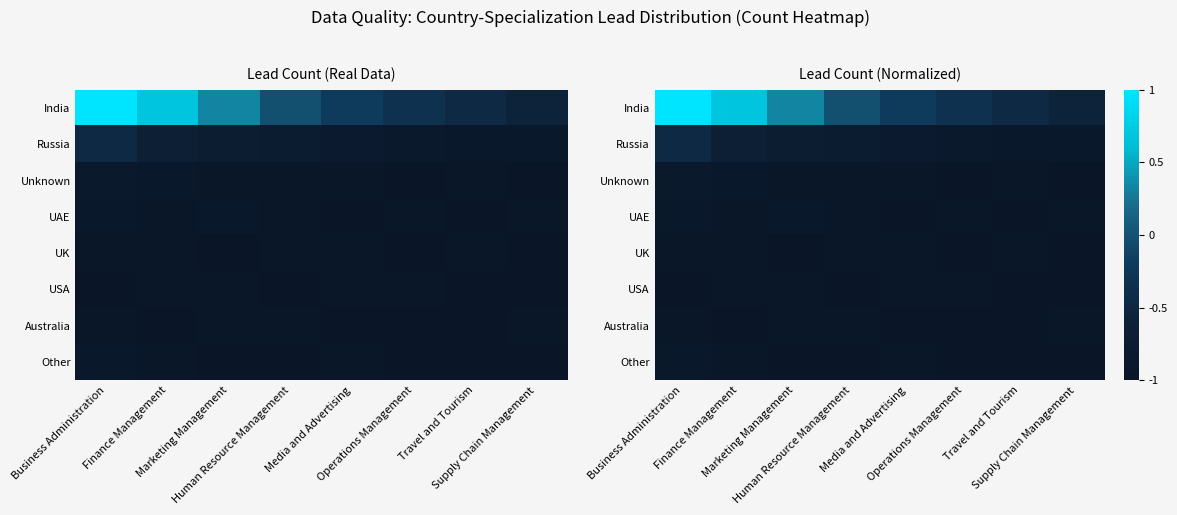

What is the sum of the Russia values at Supply Chain Management and Operations Management?

-1.8